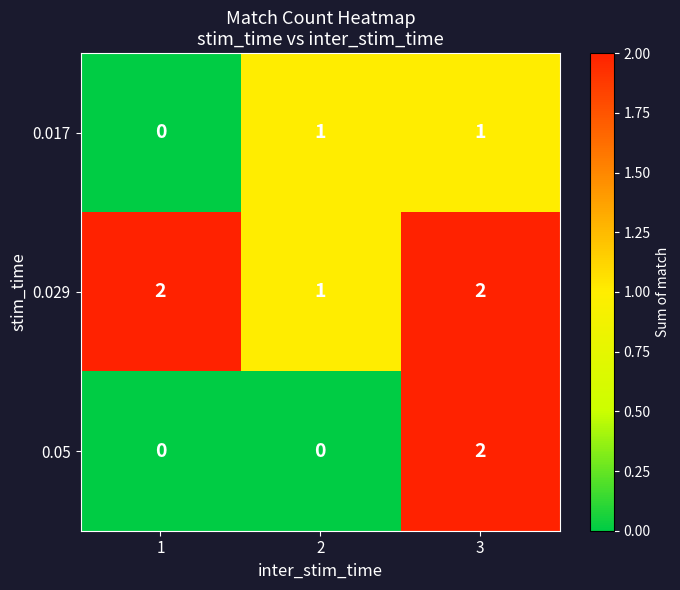

What is the total value across all series at 2?

2